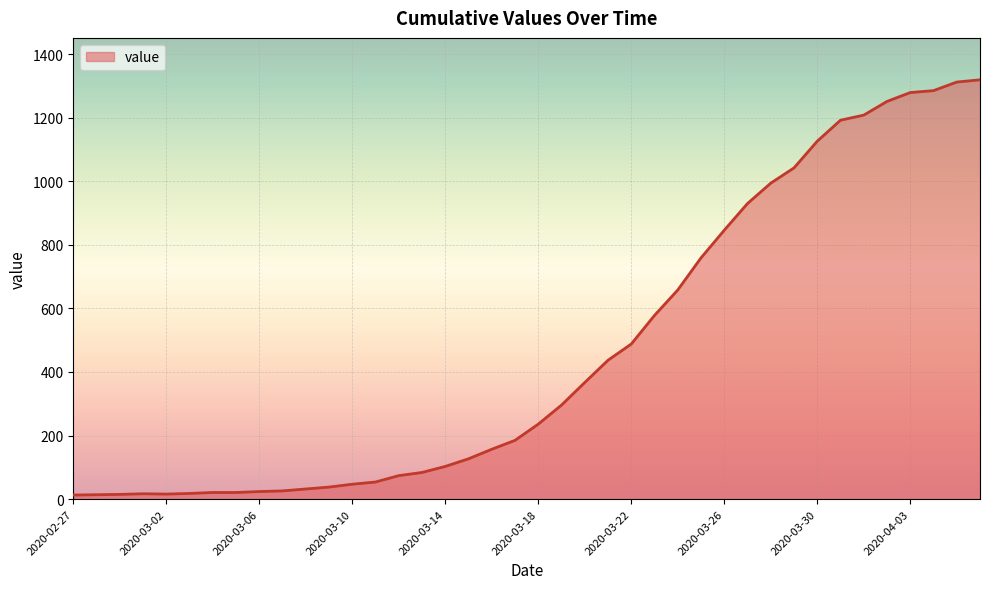

Is this an area chart (filled region under the line)?

Yes